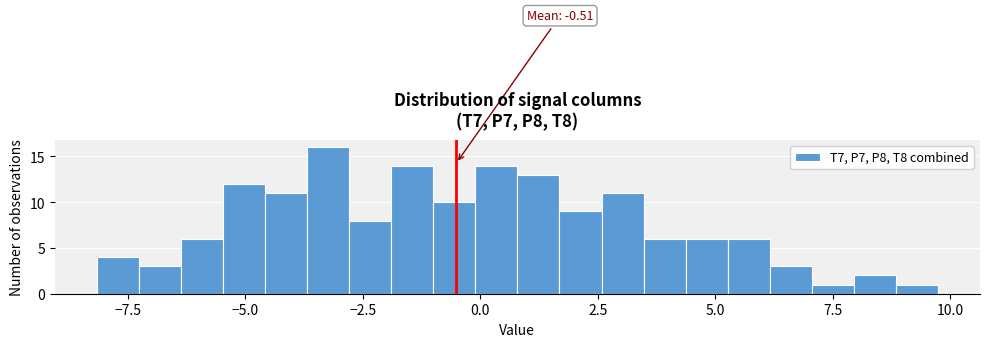

Around what value on the x-axis is the tallest bar? Give the approximate position of its centre, as read against the axis.

-3.0